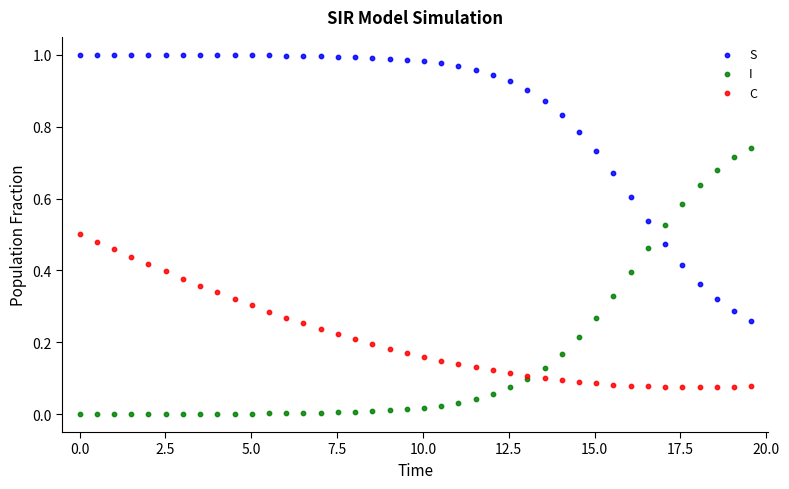

What are all the series names shown in the legend?

S, I, C